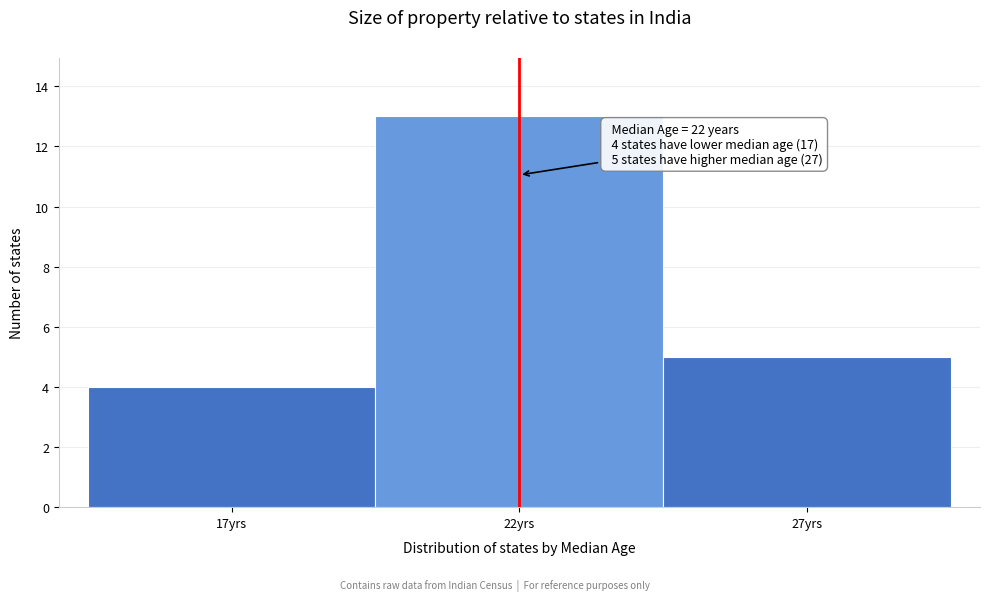

Over which range of the x-axis is the bar tallest?

19.5 to 24.5